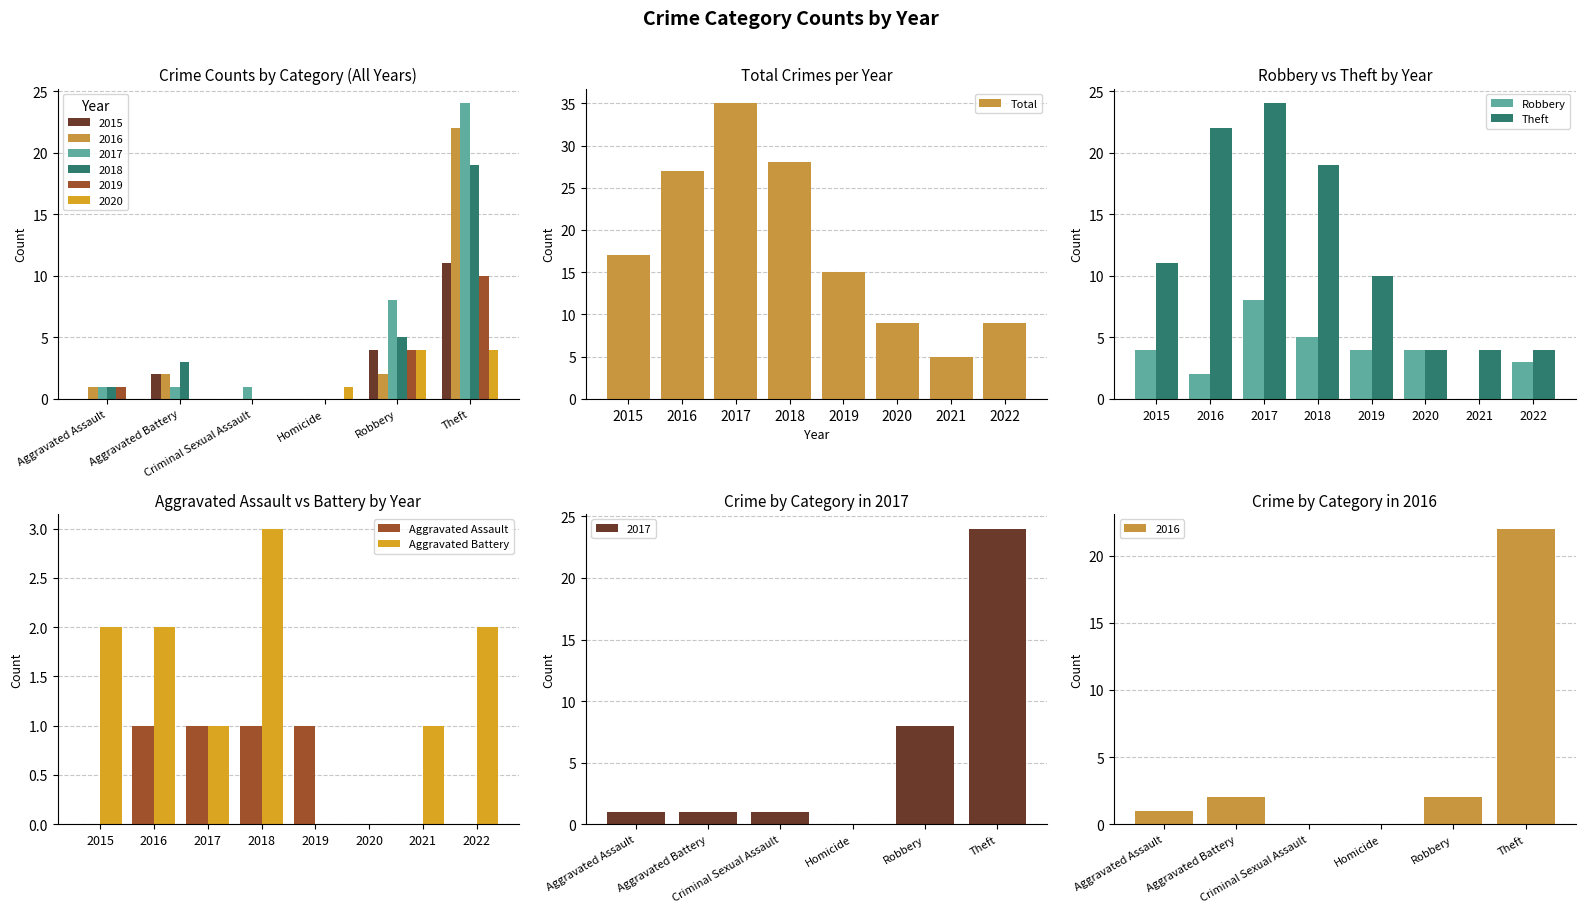

Rank the series by their maximum value, from highest to lowest.

Total, Theft, Robbery, Aggravated Battery, Aggravated Assault